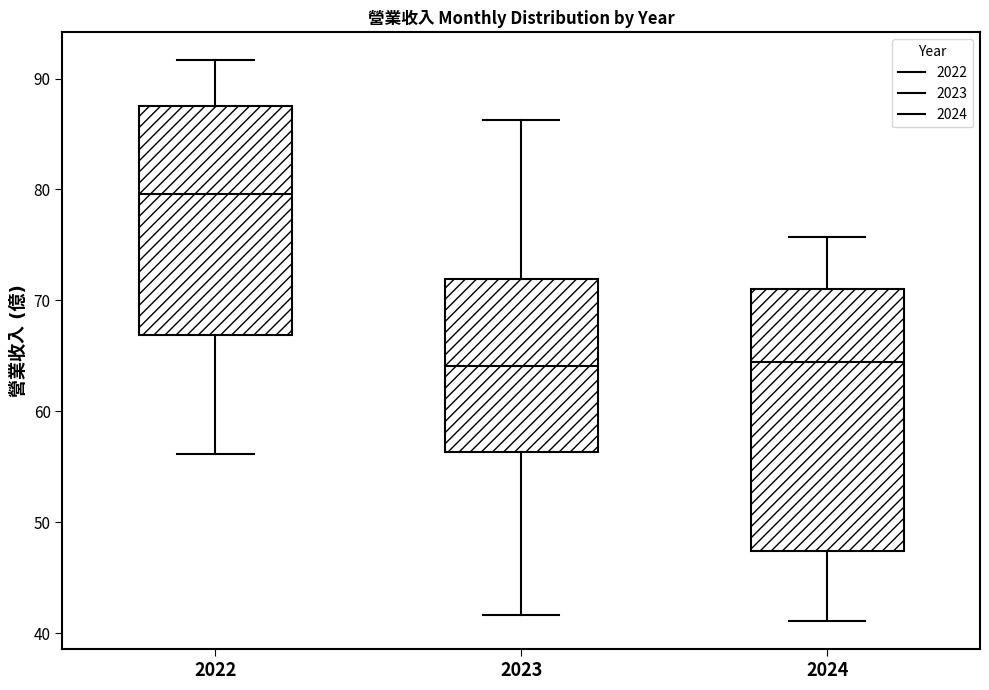

Which box is the tallest, from its lower edge to its upper edge?

2024